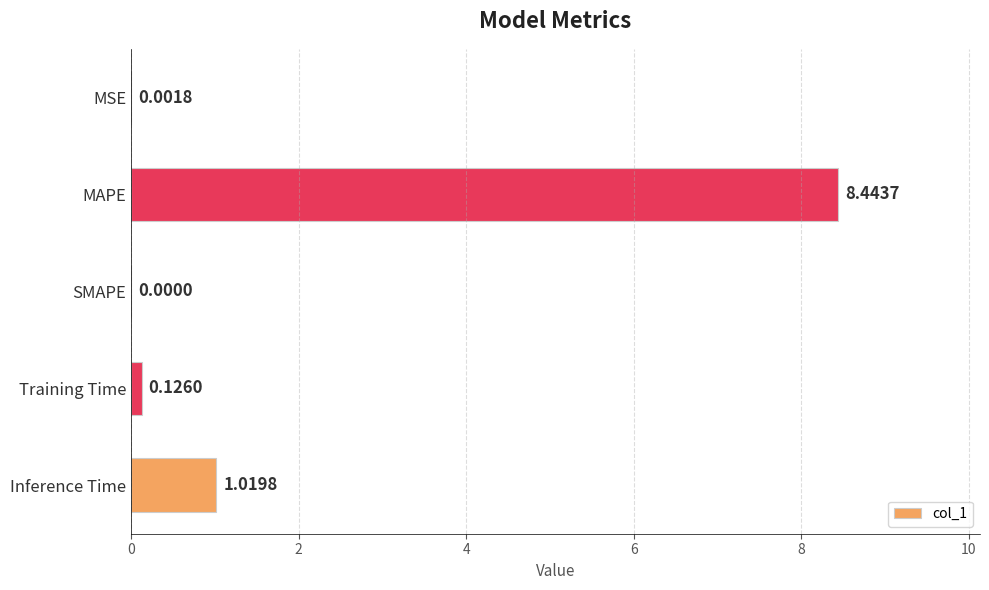

At which category does the chart reach its peak across all series?

MAPE